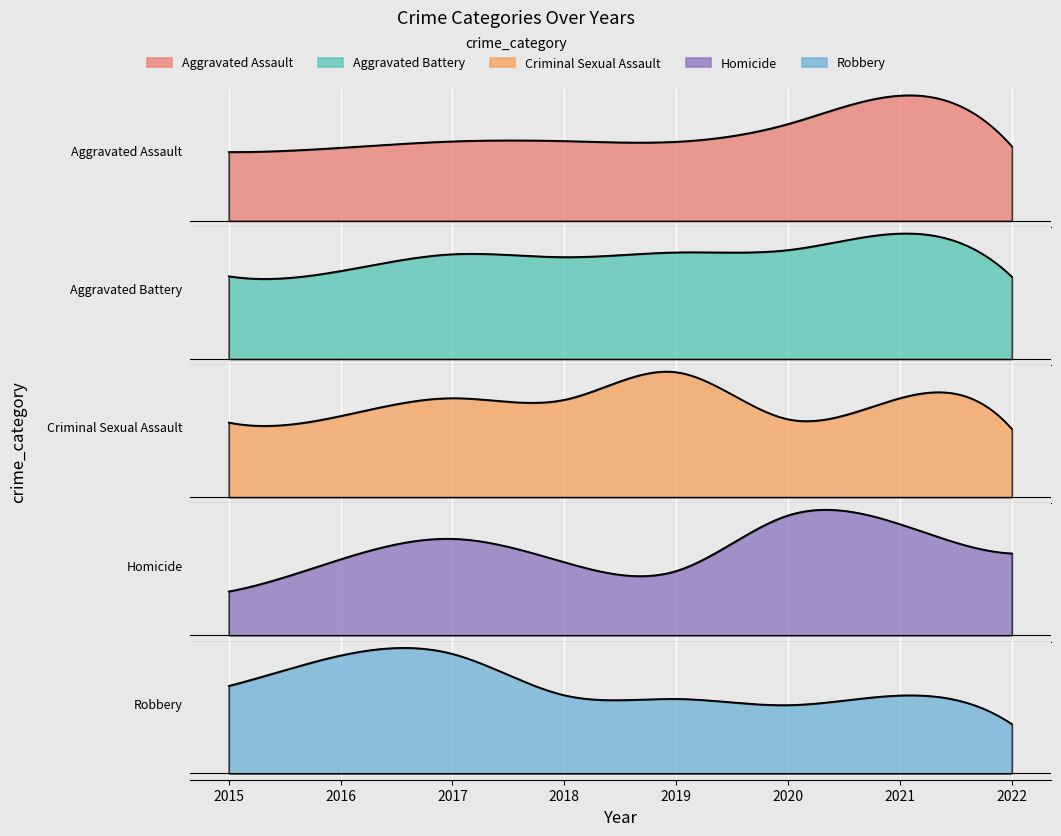

The Aggravated Battery series shows 314 at 2022. True or false?

True